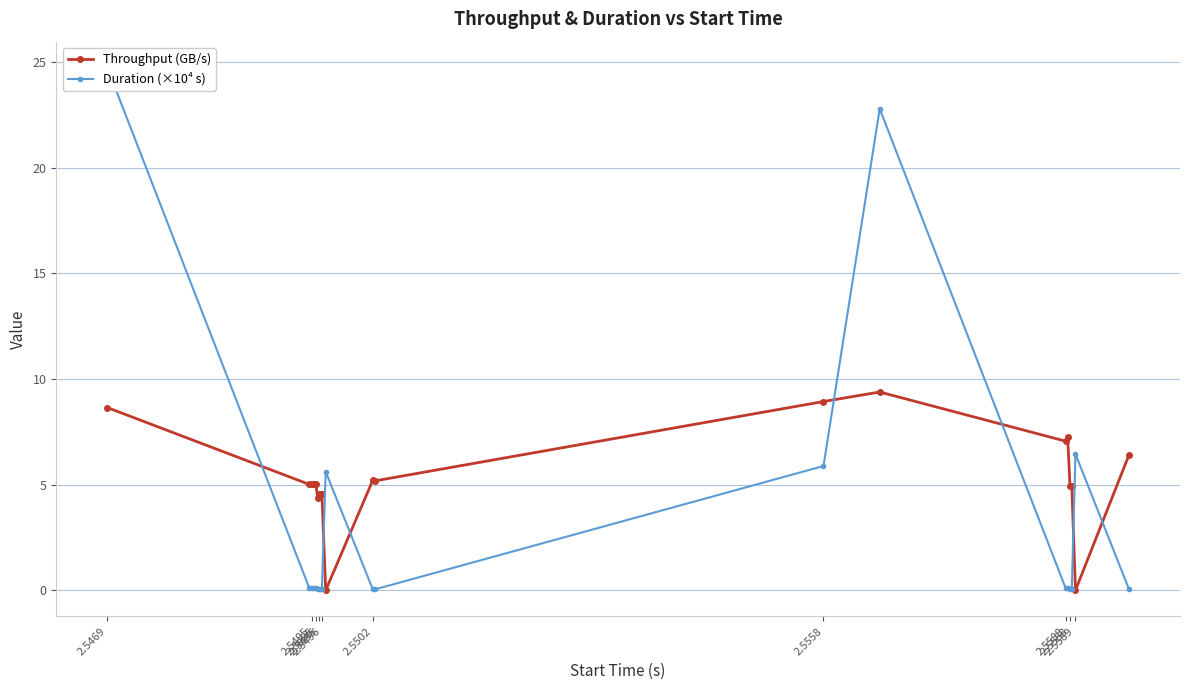

What is the difference between the second highest and minimum values in the Duration (×10⁴ s) series?

22.7